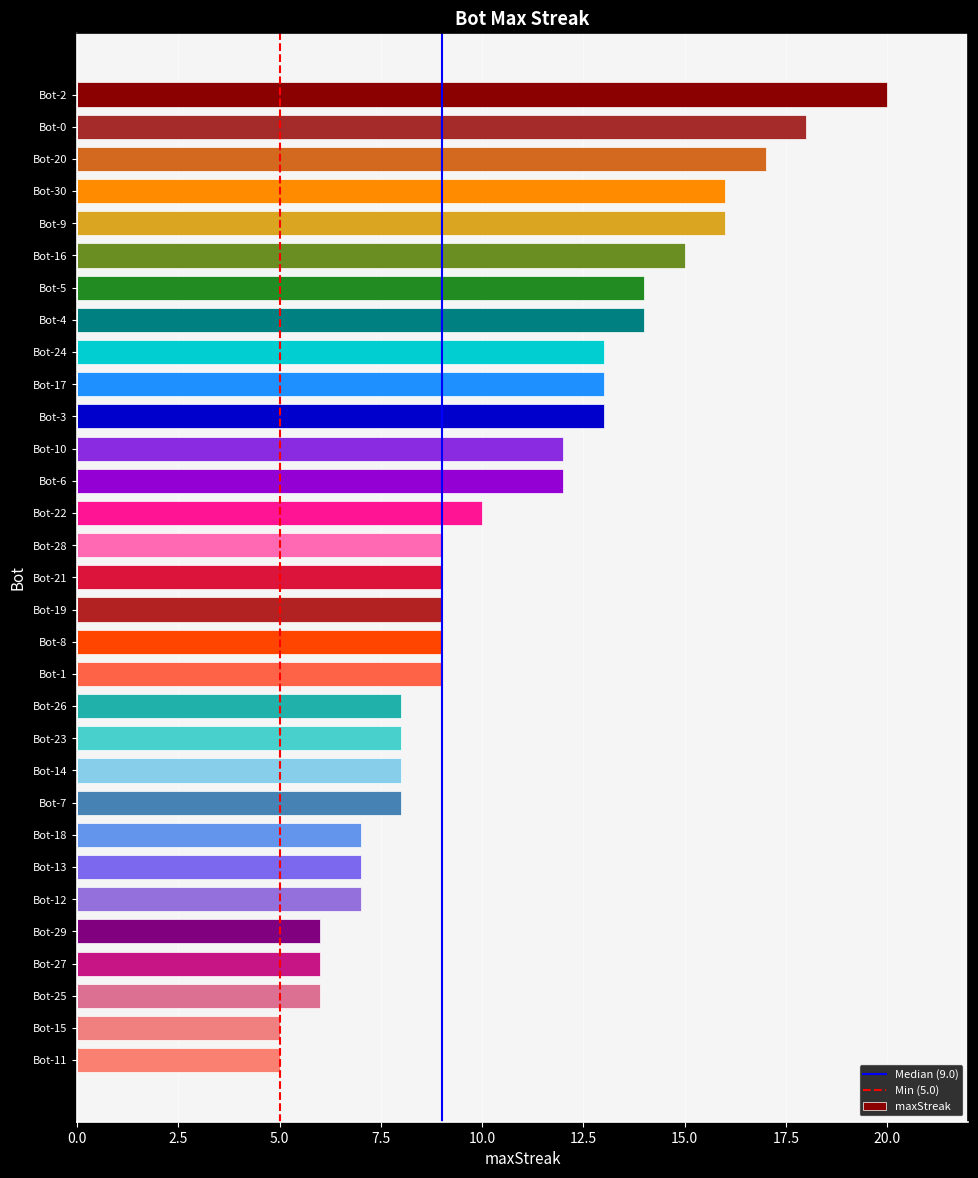

How many series are shown in this chart?

1